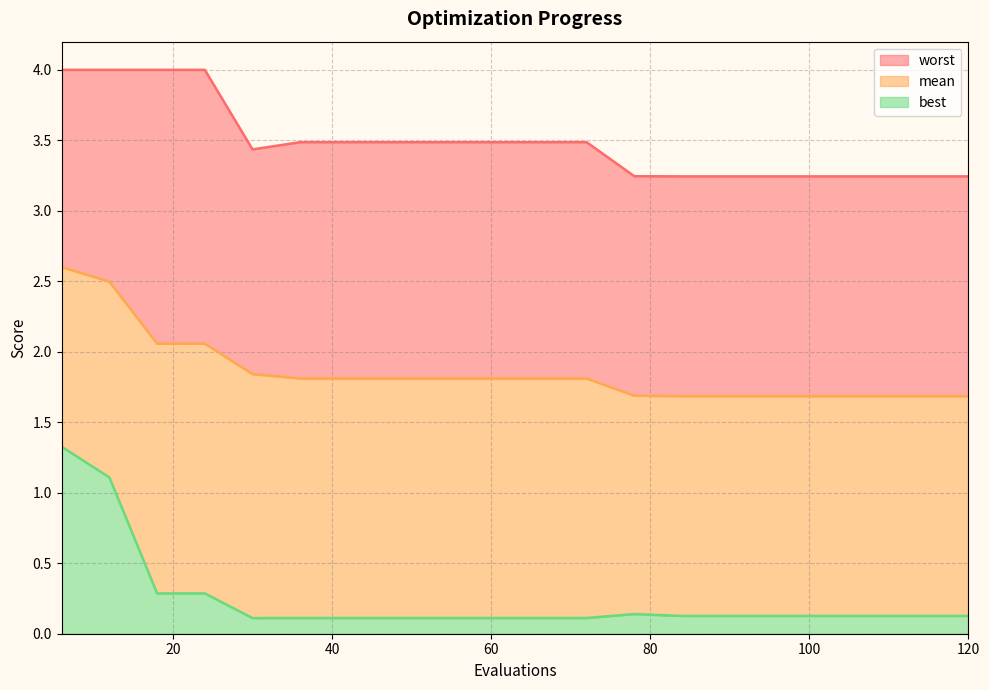

What are all the series names shown in the legend?

worst, mean, best